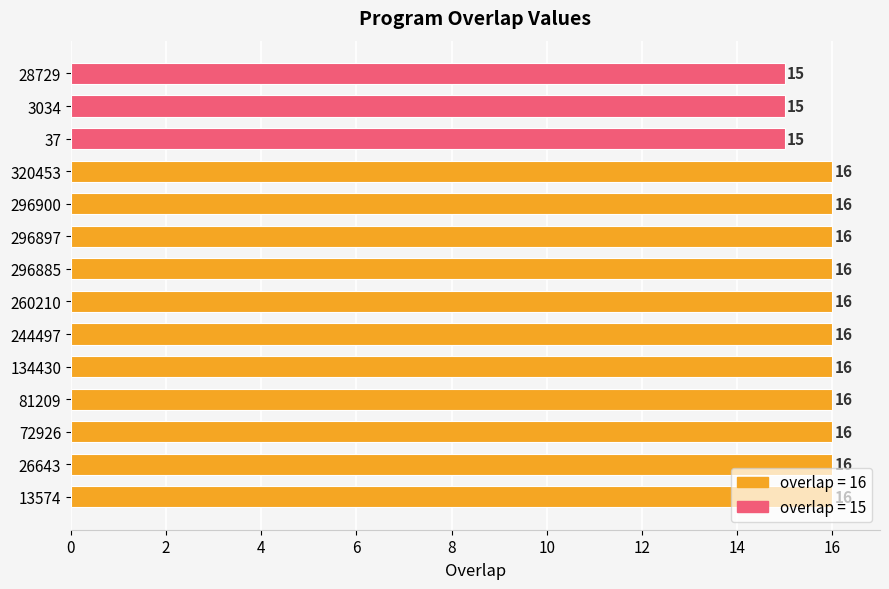

How many bars are there in total?

14